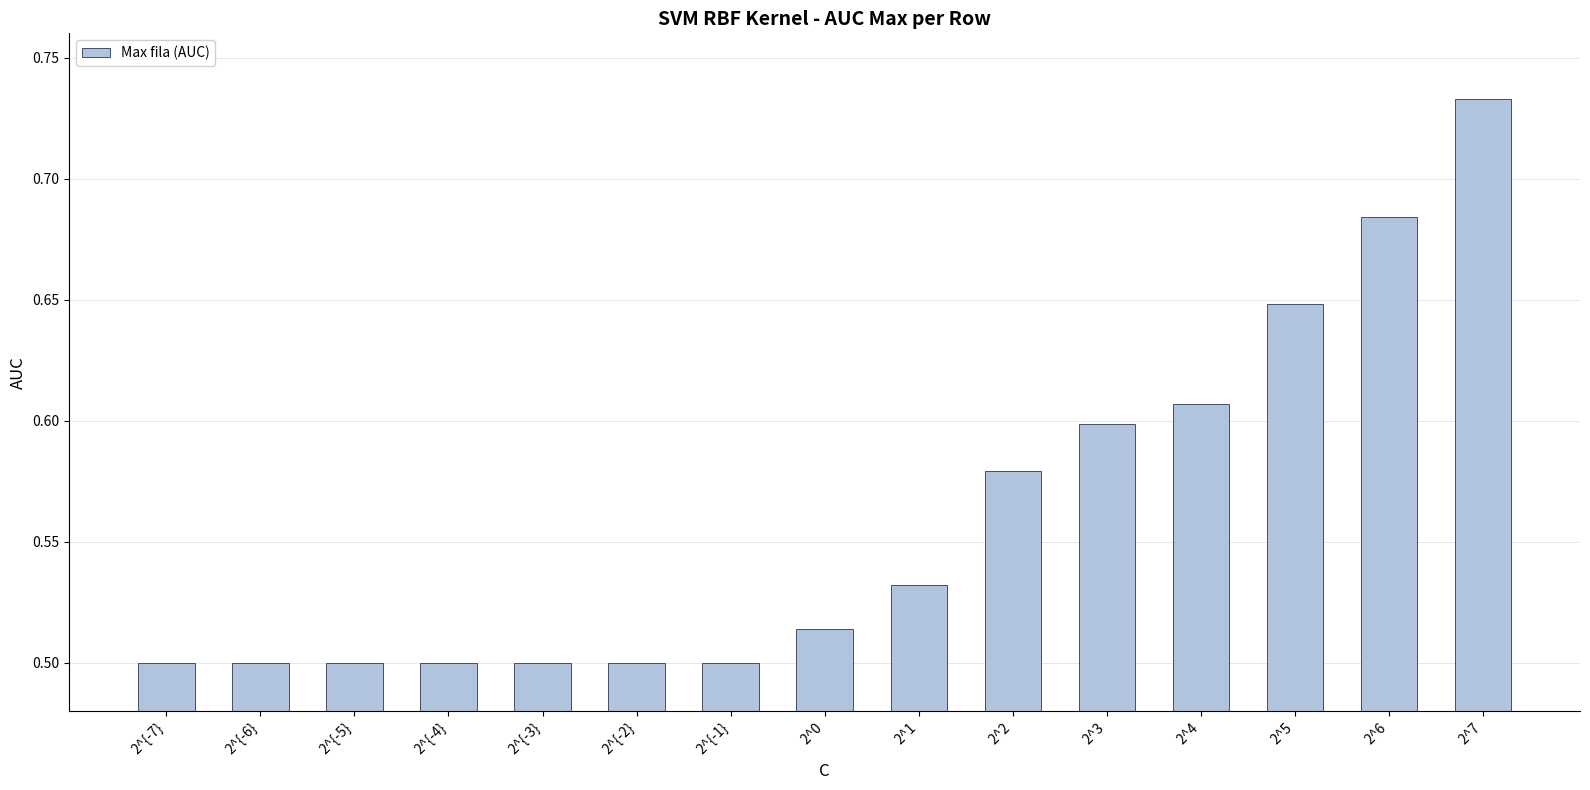

What position from the left is 2^{-4}?

4